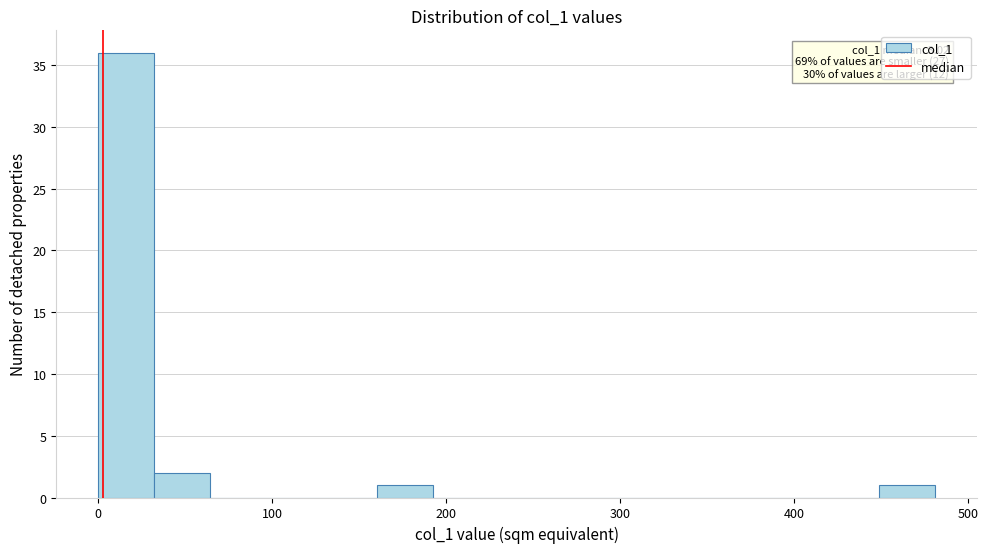

Read against the x-axis, roughly where is the centre of the tallest bar?

20